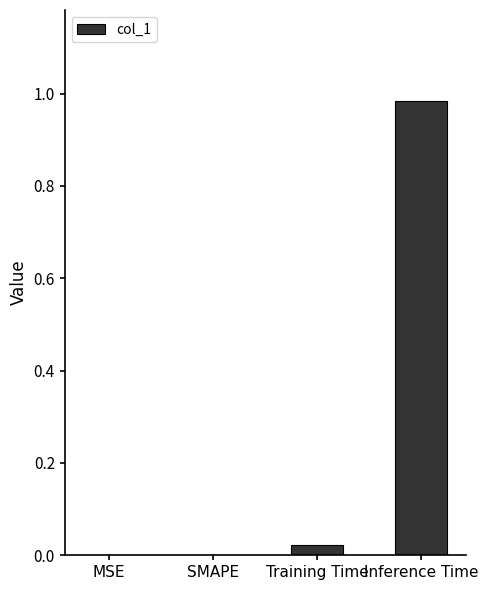

At which category does the chart reach its peak across all series?

Inference Time